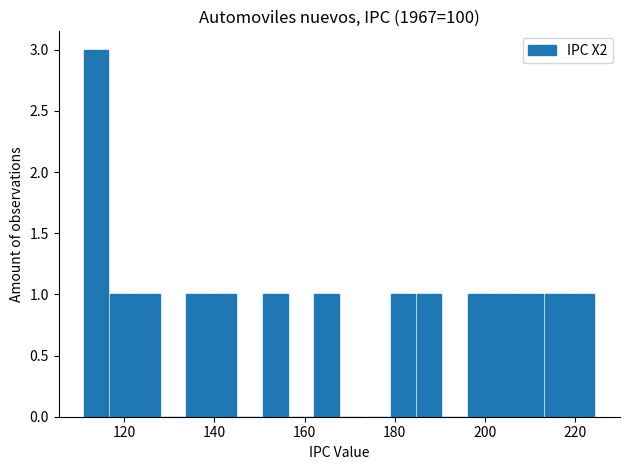

Read against the x-axis, roughly where is the centre of the tallest bar?

114